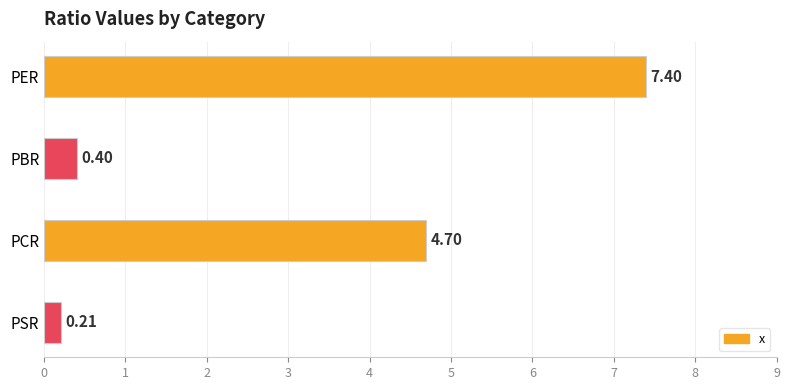

What is the change in value from PBR to PCR?

+4.3